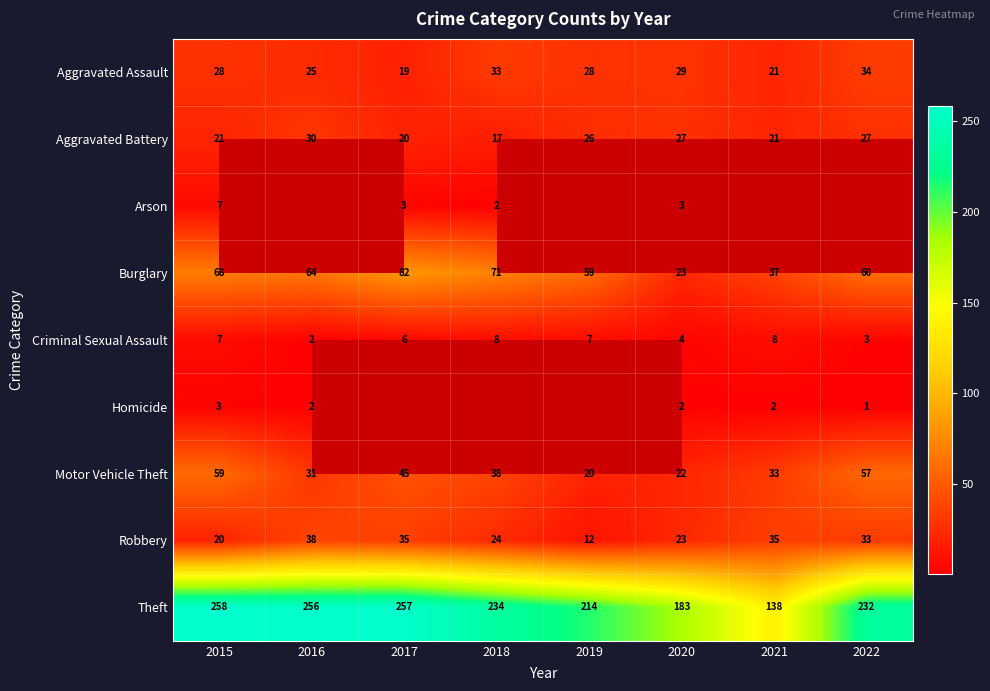

At which label is Aggravated Assault closest to 26?

2016